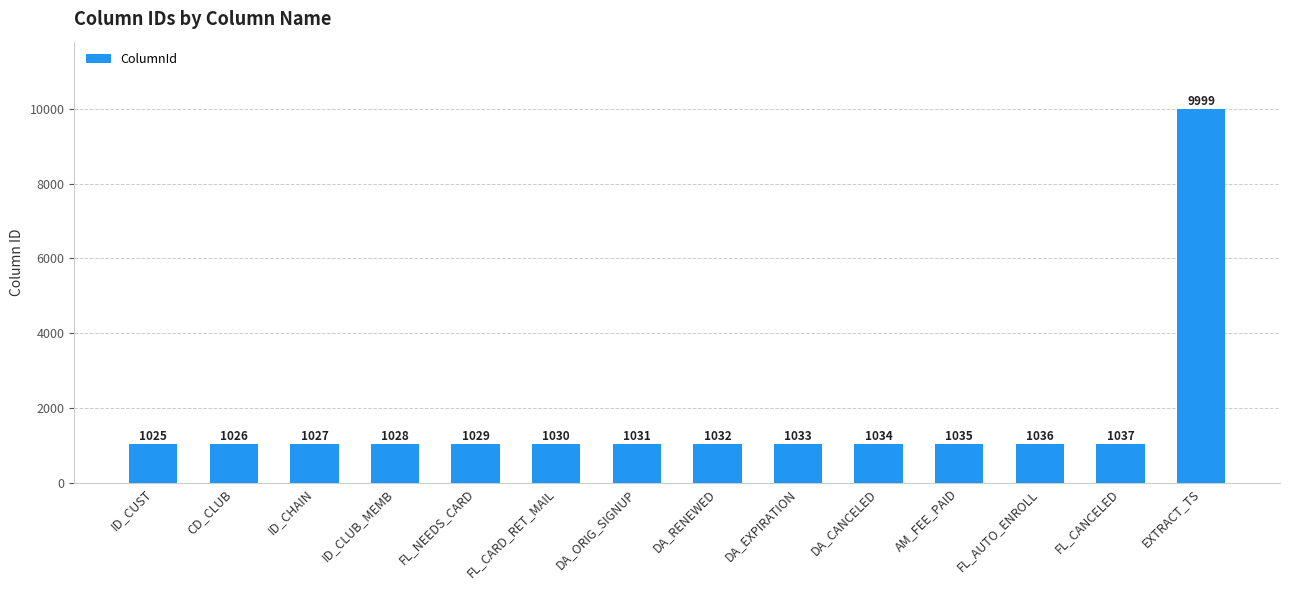

Rank the categories by value from lowest to highest.

ID_CUST, CD_CLUB, ID_CHAIN, ID_CLUB_MEMB, FL_NEEDS_CARD, FL_CARD_RET_MAIL, DA_ORIG_SIGNUP, DA_RENEWED, DA_EXPIRATION, DA_CANCELED, AM_FEE_PAID, FL_AUTO_ENROLL, FL_CANCELED, EXTRACT_TS